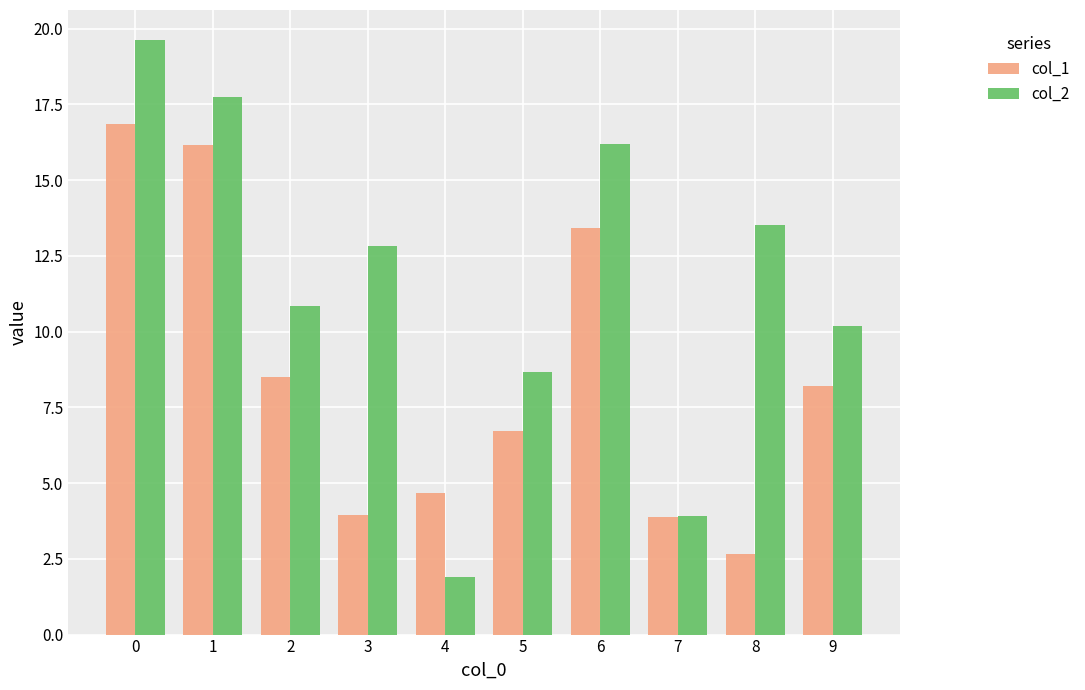

Is it true that col_1 equals 1.2 at 7?

False